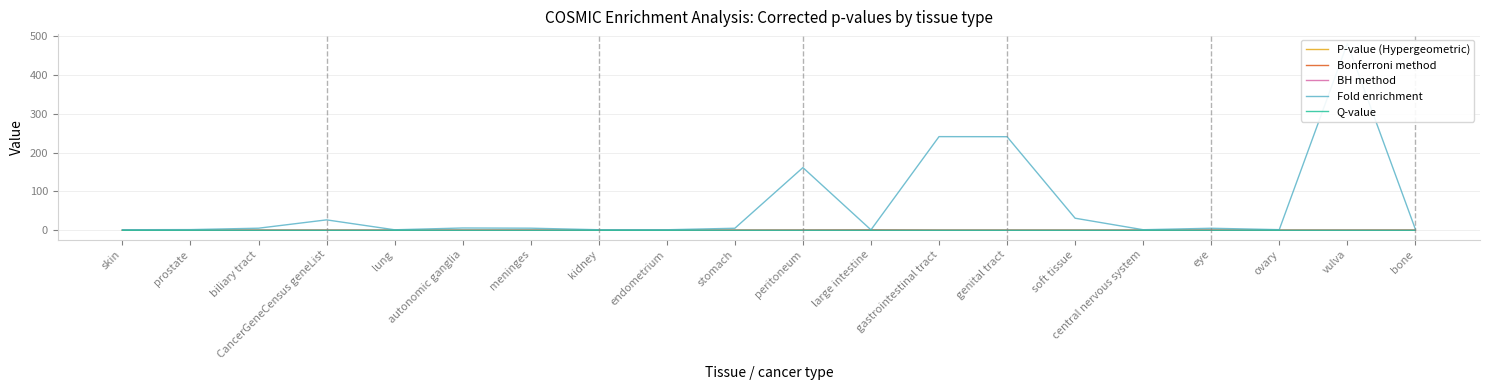

Reading right to left, list all the values displayed in this chart.

P-value (Hypergeometric): bone=0.0	vulva=0.0	ovary=0.0	eye=0.0	central nervous system=0.0	soft tissue=0.0	genital tract=0.0	gastrointestinal tract=0.0	large intestine=0.0	peritoneum=0.0	stomach=0.0	endometrium=0.0	kidney=0.0	meninges=0.0	autonomic ganglia=0.0	lung=0.0	CancerGeneCensus geneList=0.0	biliary tract=0.0	prostate=0.0	skin=0.0
Bonferroni method: bone=0.2	vulva=0.1	ovary=0.0	eye=0.1	central nervous system=0.0	soft tissue=0.0	genital tract=0.0	gastrointestinal tract=0.0	large intestine=0.8	peritoneum=0.3	stomach=0.0	endometrium=0.1	kidney=0.0	meninges=0.1	autonomic ganglia=0.0	lung=0.0	CancerGeneCensus geneList=0.0	biliary tract=0.0	prostate=0.0	skin=0.1
BH method: bone=0.0	vulva=0.0	ovary=0.0	eye=0.0	central nervous system=0.0	soft tissue=0.0	genital tract=0.0	gastrointestinal tract=0.0	large intestine=0.0	peritoneum=0.0	stomach=0.0	endometrium=0.0	kidney=0.0	meninges=0.0	autonomic ganglia=0.0	lung=0.0	CancerGeneCensus geneList=0.0	biliary tract=0.0	prostate=0.0	skin=0.0
Fold enrichment: bone=2.9	vulva=480.6	ovary=1.6	eye=5.2	central nervous system=1.4	soft tissue=31.0	genital tract=240.7	gastrointestinal tract=240.9	large intestine=1.1	peritoneum=161.3	stomach=5.2	endometrium=1.3	kidney=1.4	meninges=5.4	autonomic ganglia=5.9	lung=1.3	CancerGeneCensus geneList=26.8	biliary tract=5.3	prostate=1.7	skin=1.4
Q-value: bone=0.0	vulva=0.0	ovary=0.0	eye=0.0	central nervous system=0.0	soft tissue=0.0	genital tract=0.0	gastrointestinal tract=0.0	large intestine=0.0	peritoneum=0.0	stomach=0.0	endometrium=0.0	kidney=0.0	meninges=0.0	autonomic ganglia=0.0	lung=0.0	CancerGeneCensus geneList=0.0	biliary tract=0.0	prostate=0.0	skin=0.0